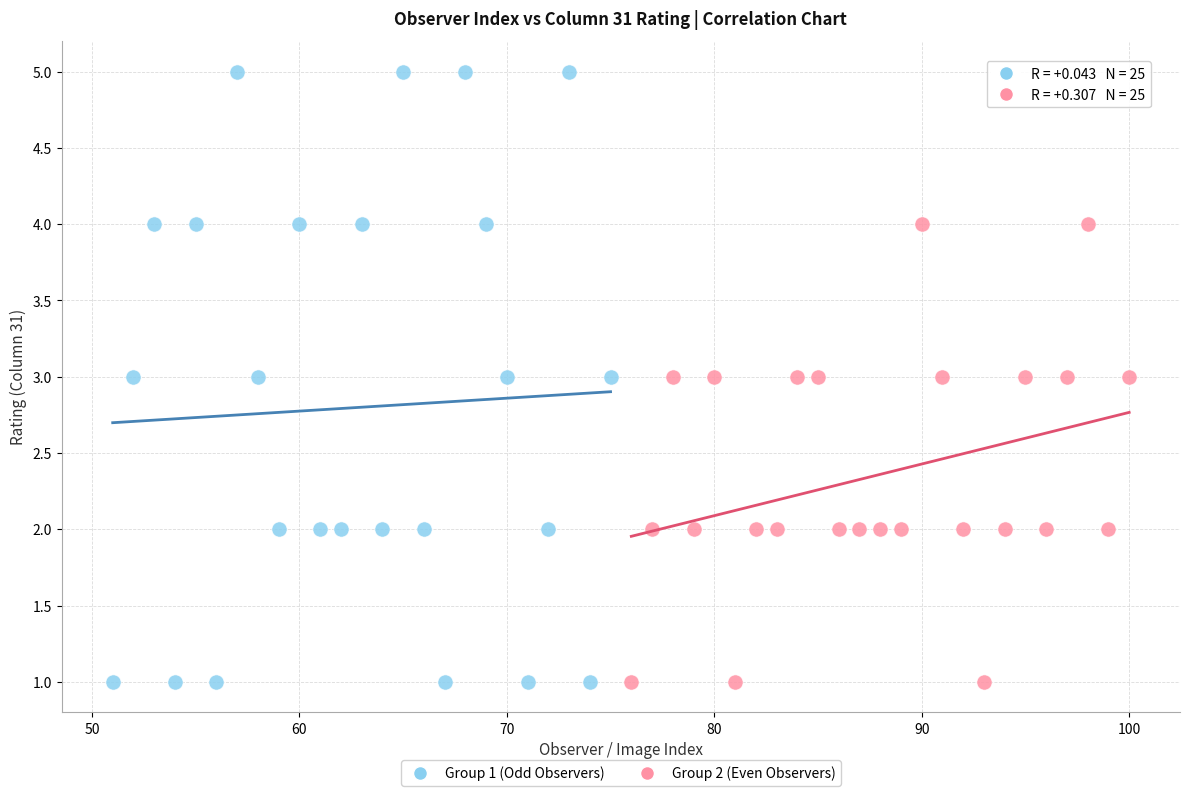

Which series contains the highest Y value?

Group 1 (Odd Observers)